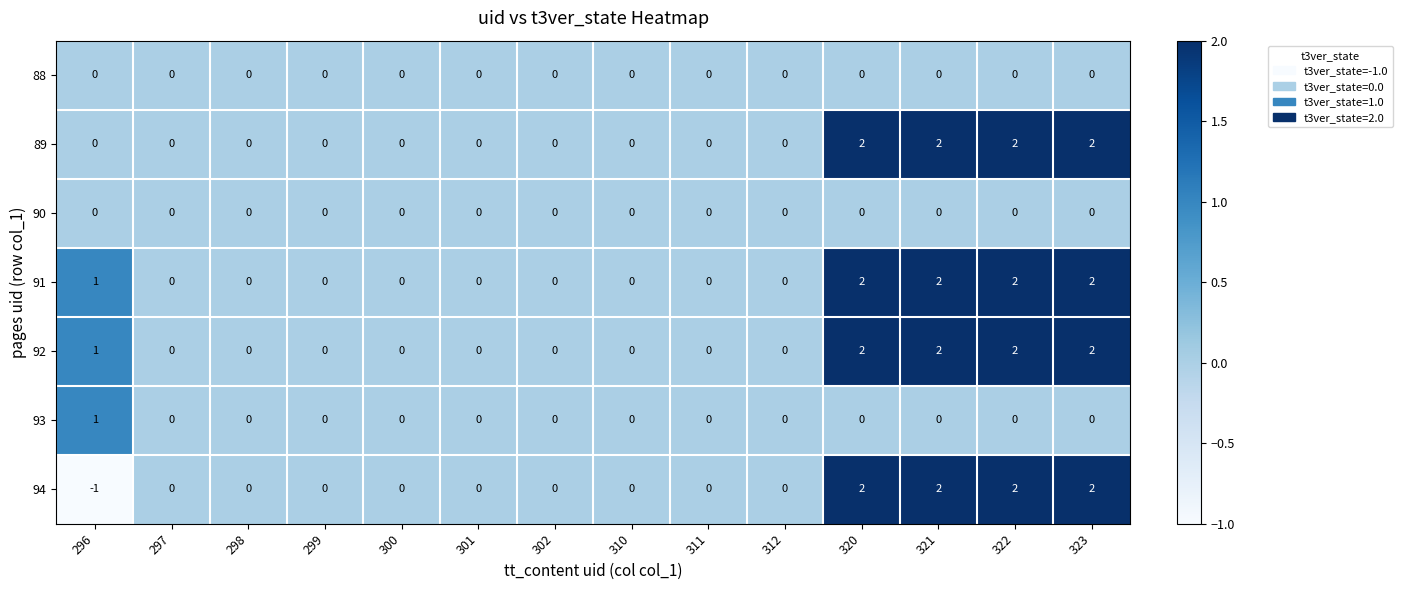

The value of 89 at 323 is 1. True or false?

False